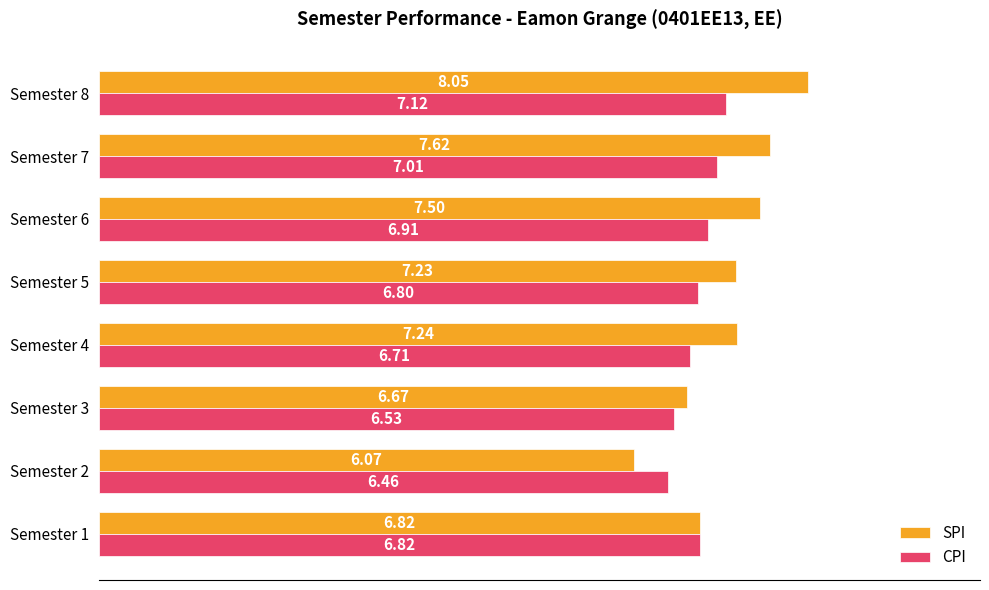

At which category is the sum across all series the highest?

Semester 8